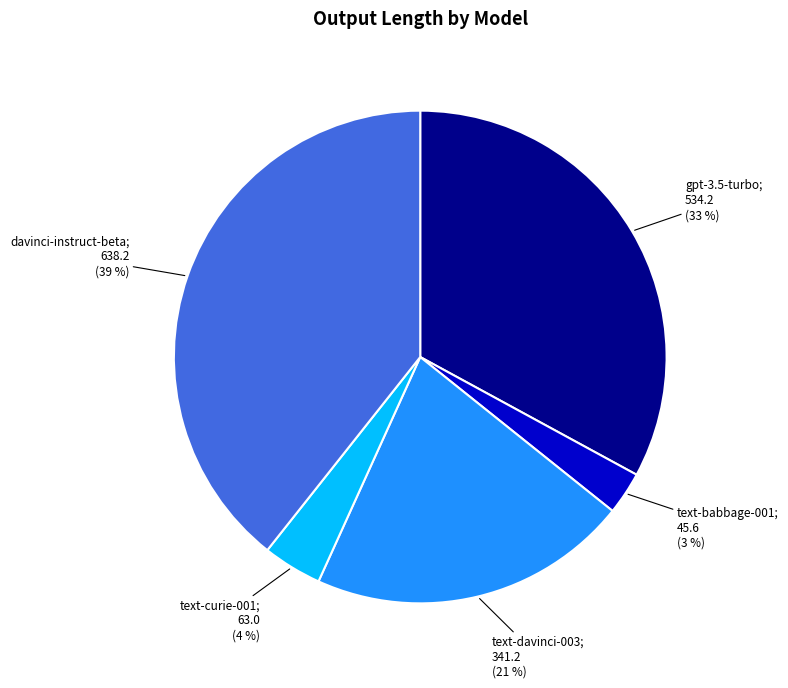

Is there any slice that represents more than half of the pie?

No